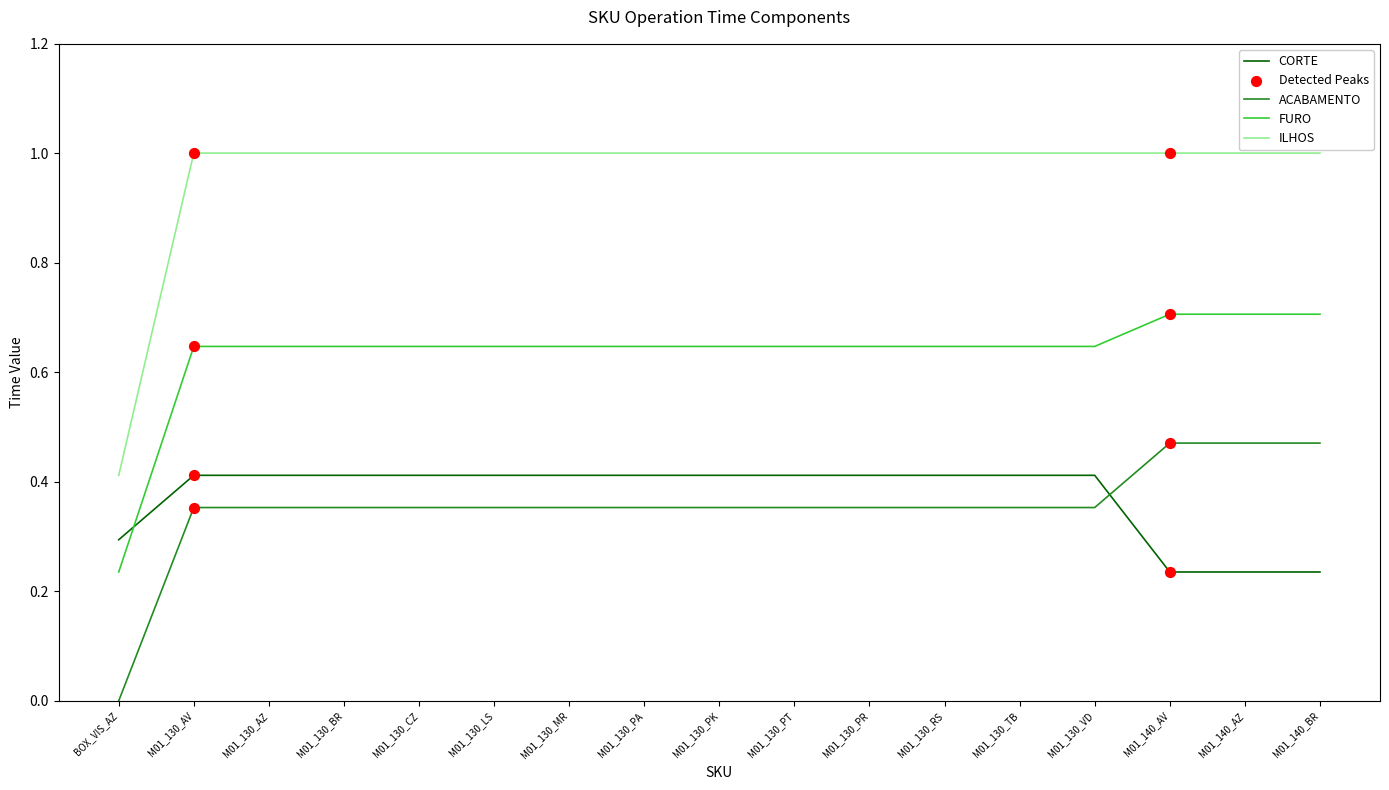

Which series has the widest spread of values?

ILHOS